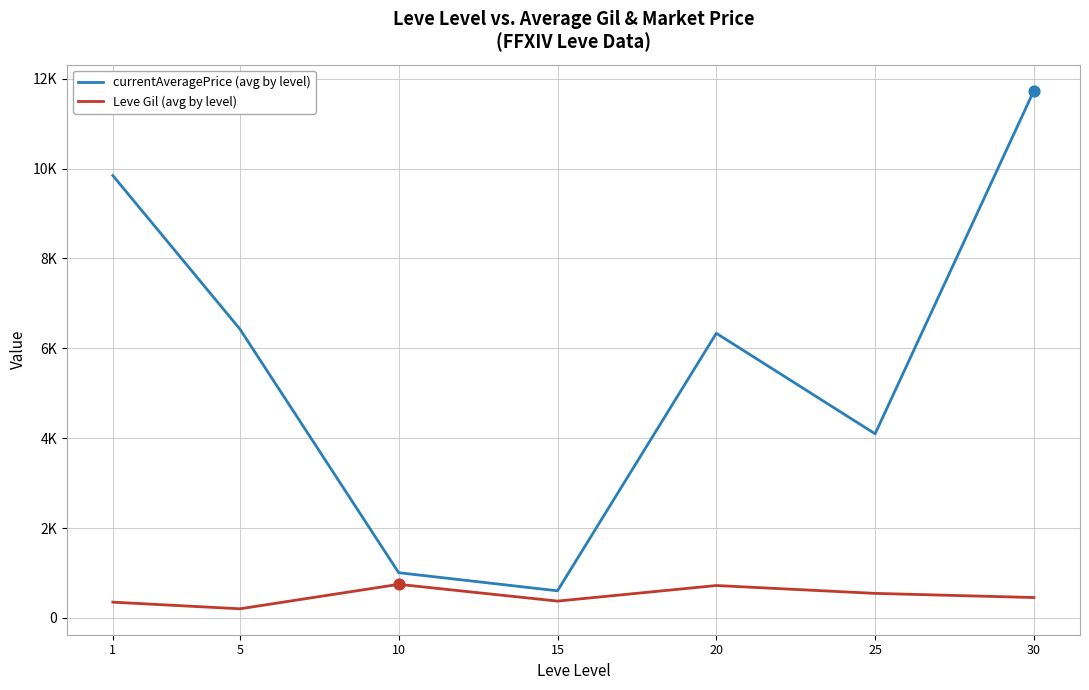

What are all the series names shown in the legend?

currentAveragePrice (avg by level), Leve Gil (avg by level)